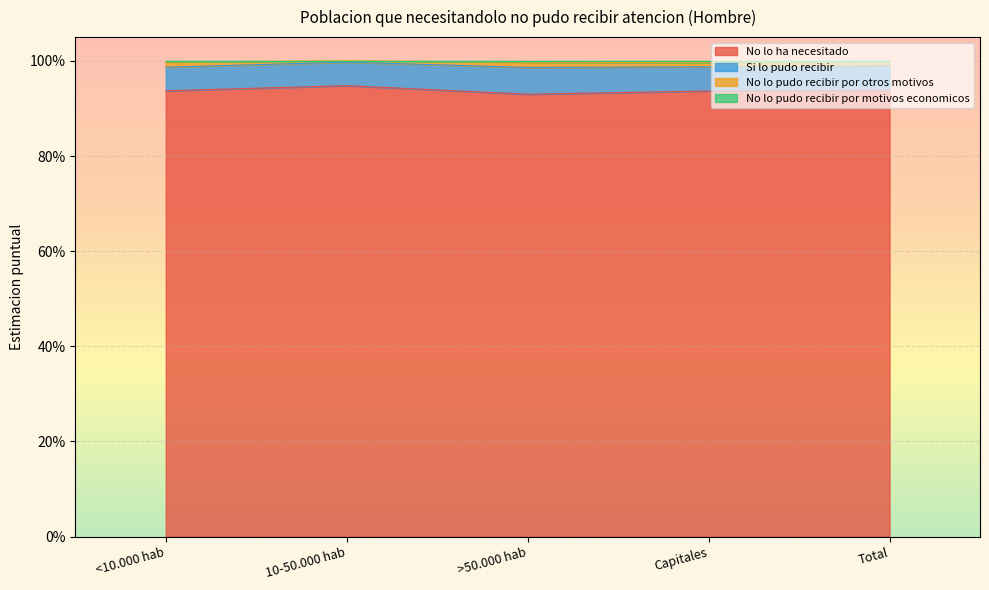

At which label does No lo pudo recibir por motivos economicos reach its peak?

10-50.000 hab